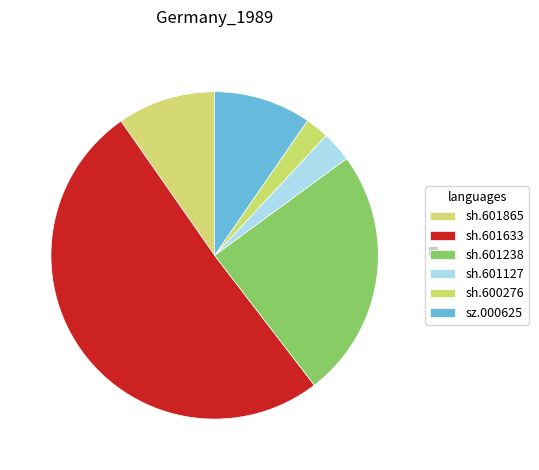

What portion of the pie excludes sh.601127?

97.0%